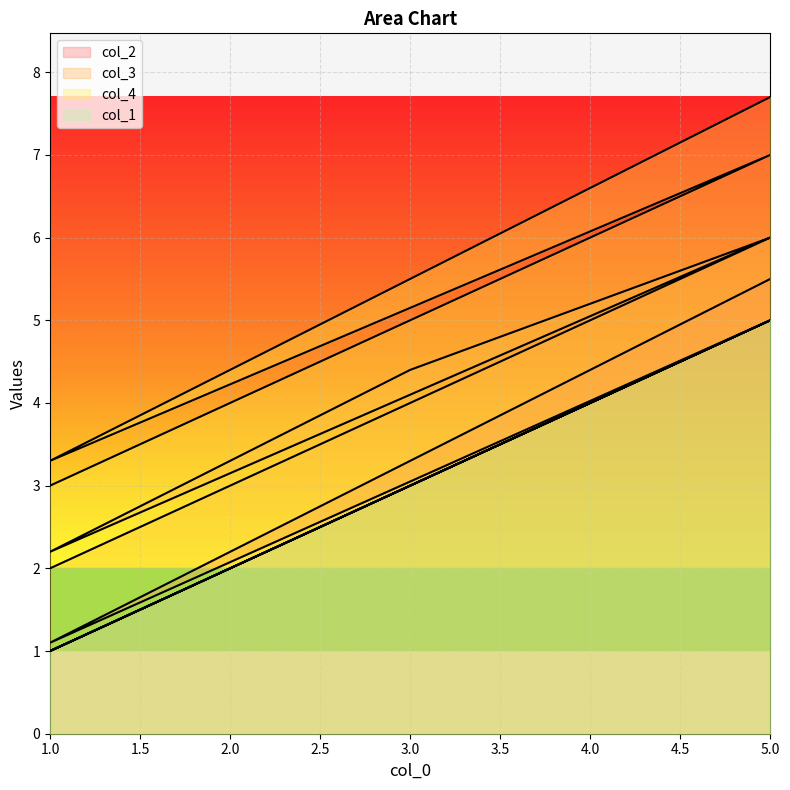

At which category does col_3 reach its first local valley?

1